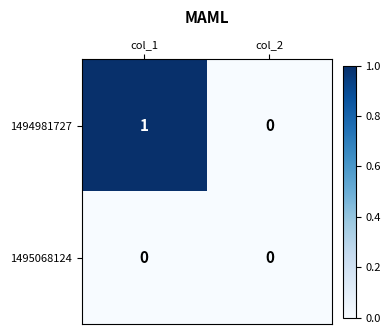

At which category is the sum across all series the highest?

col_1